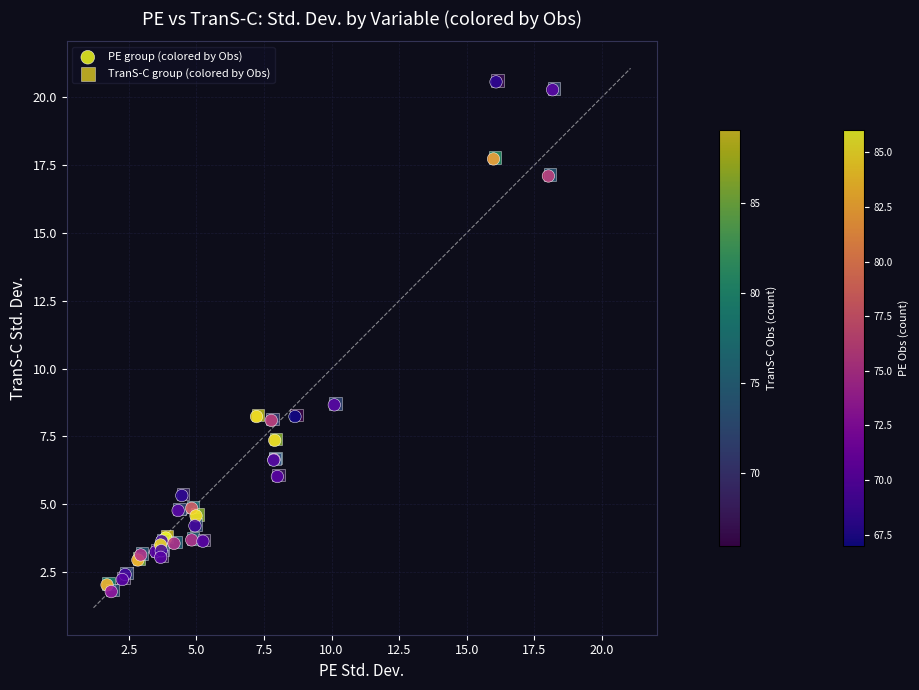

What are all the series names shown in the legend?

PE group (colored by Obs), TranS-C group (colored by Obs)